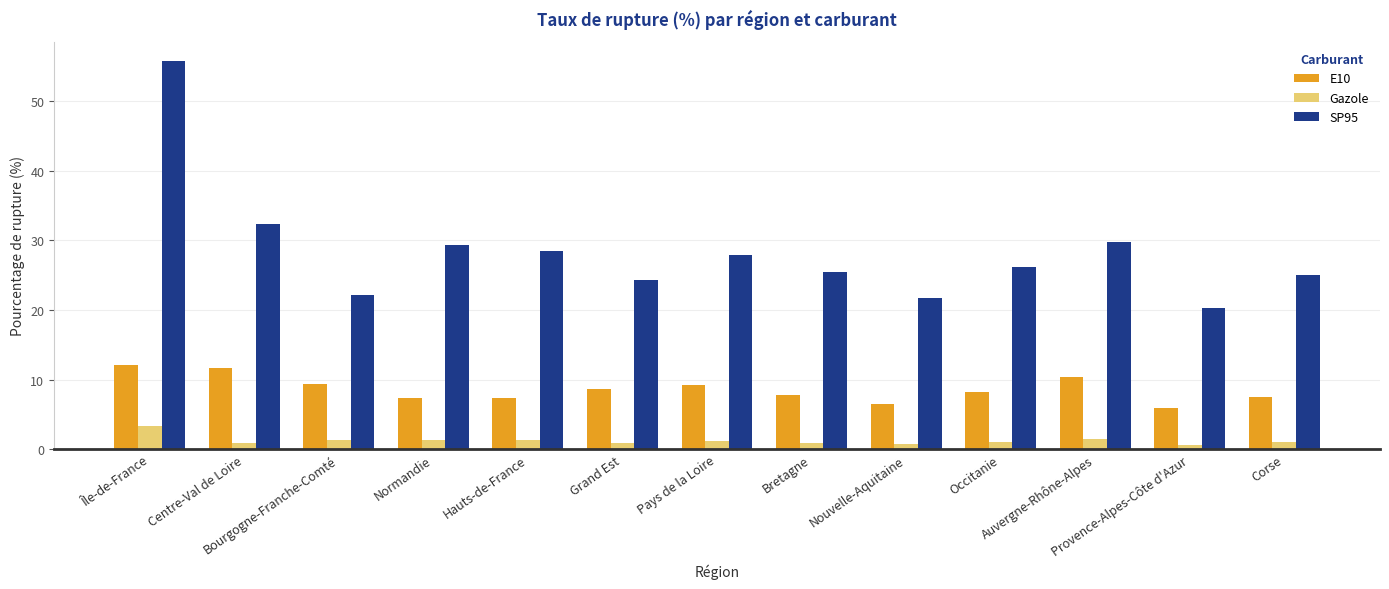

What is the difference between the second highest and second lowest values in the E10 series?

5.2